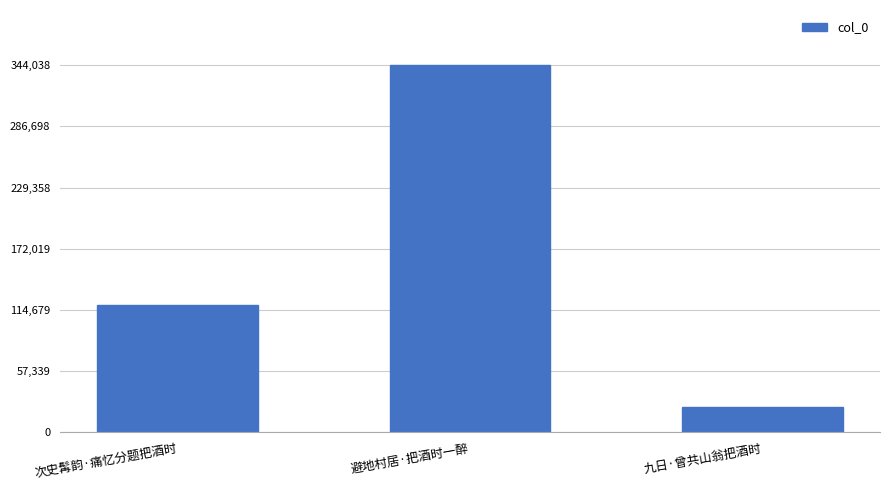

Reading left to right, list all the values displayed in this chart.

次史髯韵·痛忆分题把酒时=119624	避地村居·把酒时一醉=344038	九日·曾共山翁把酒时=24239